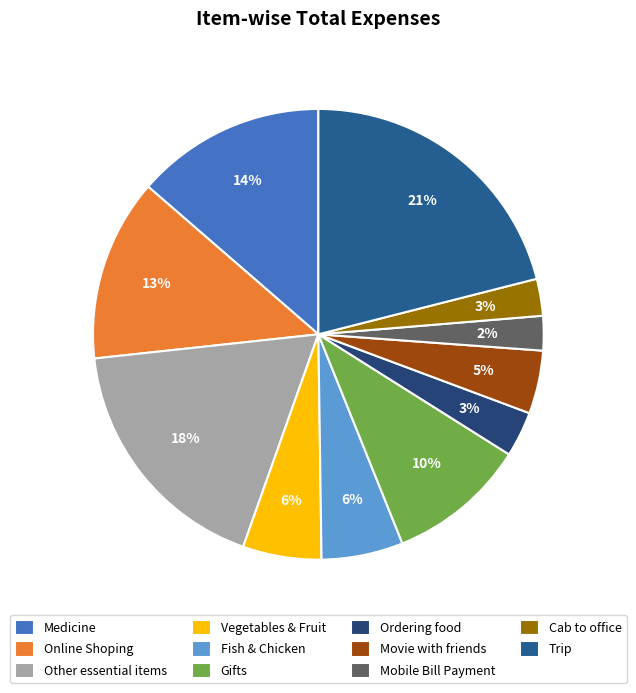

Count the number of slices in the pie.

11